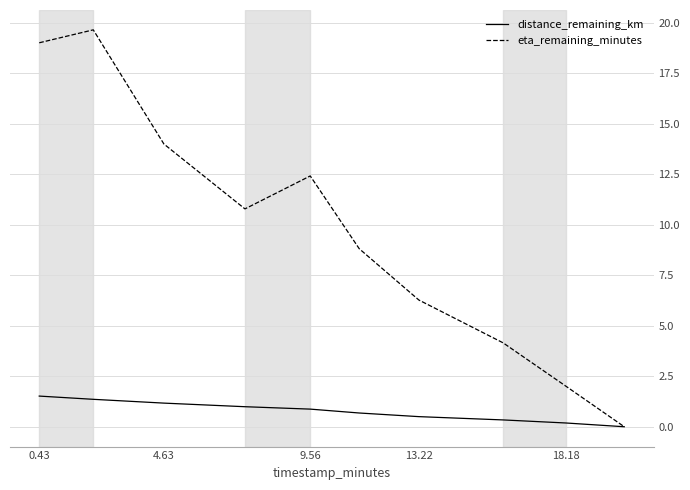

Rank the series by their maximum value, from highest to lowest.

eta_remaining_minutes, distance_remaining_km